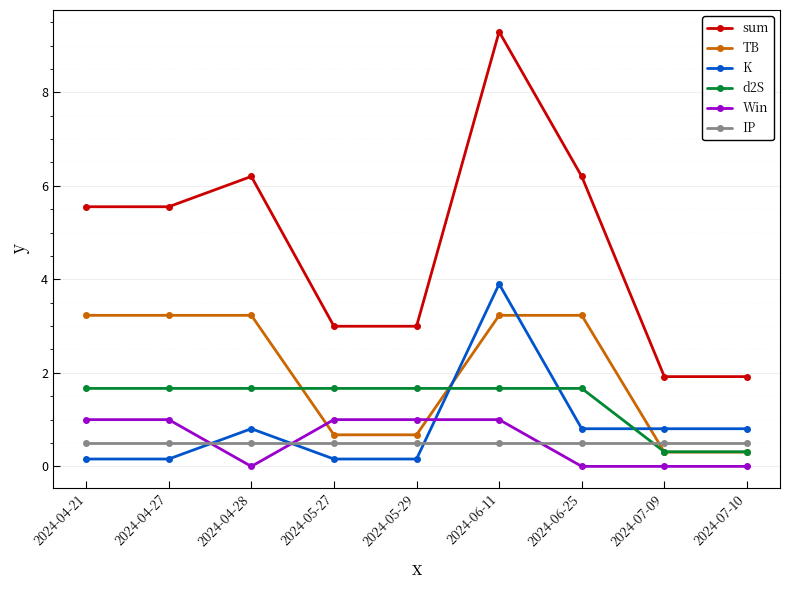

Which series changed the most between 2024-05-27 and 2024-06-25?

sum